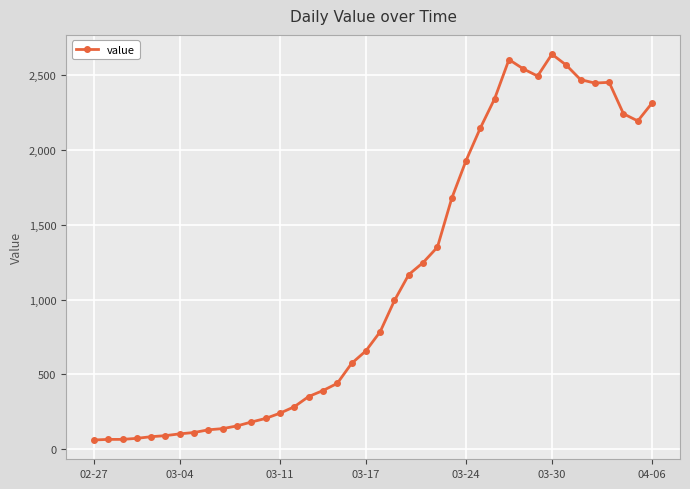

What is the value of the 31st point from the left?

2541